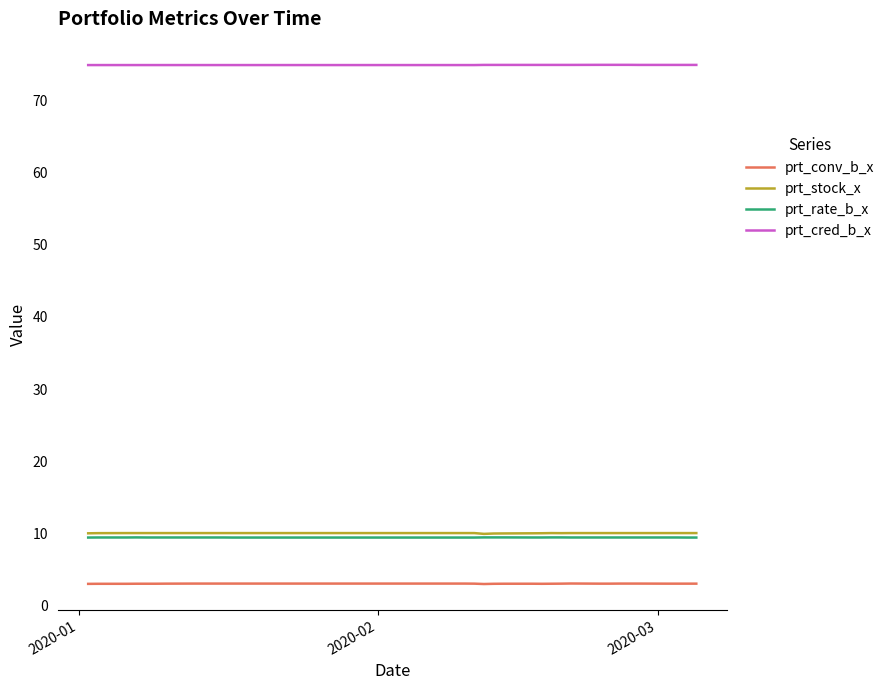

What is the minimum value shown in the chart?

2.9